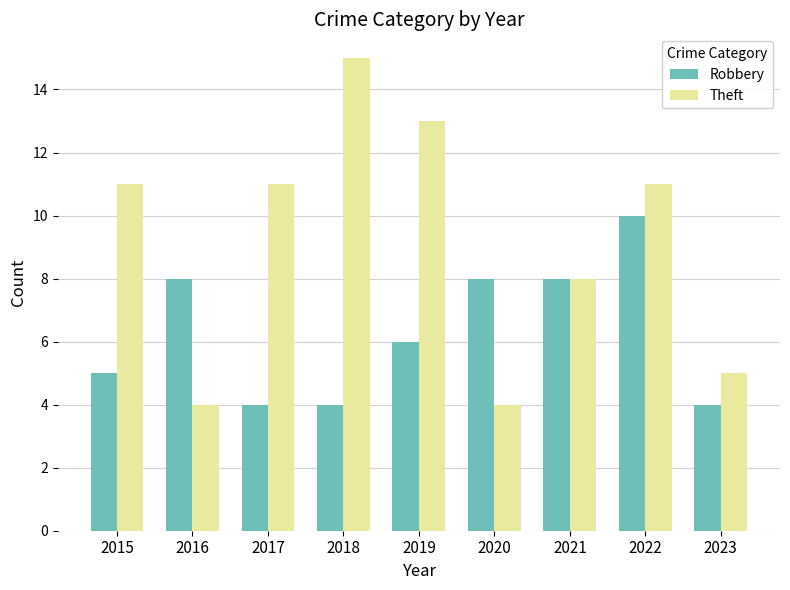

How many bars are there in each group?

2